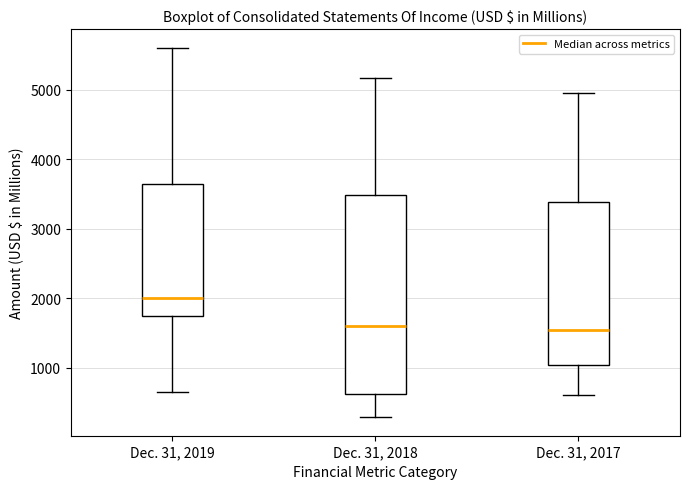

Reading left to right, read every box against the y-axis: the position of its median line, the range the box covers, and the ends of its whiskers. The values are not printed on the chart, so give them approximately, as read against the axis.

Dec. 31, 2019: median 2000, box 1700 to 3600, whiskers 600 to 5600
Dec. 31, 2018: median 1600, box 600 to 3500, whiskers 300 to 5200
Dec. 31, 2017: median 1500, box 1000 to 3400, whiskers 600 to 5000